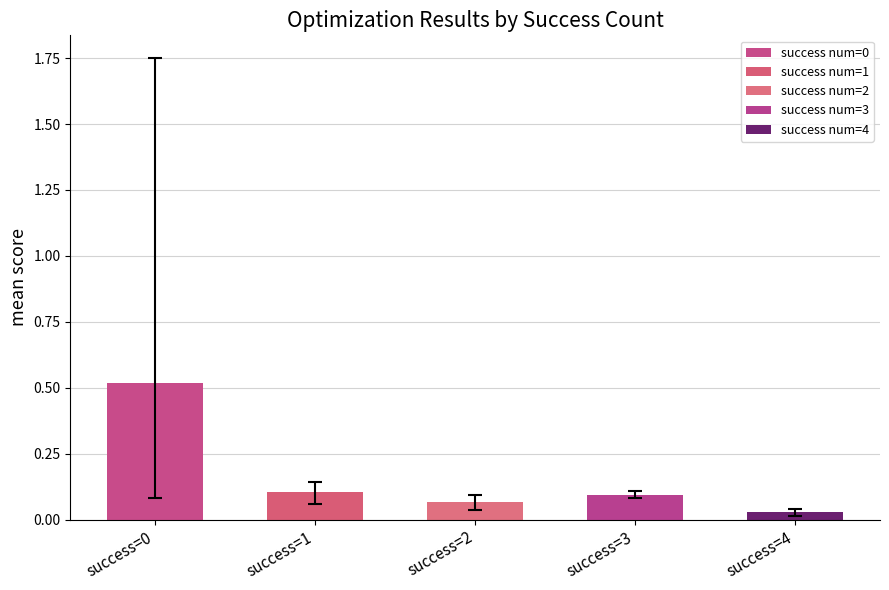

The best series shows 0.1 at 3. True or false?

True